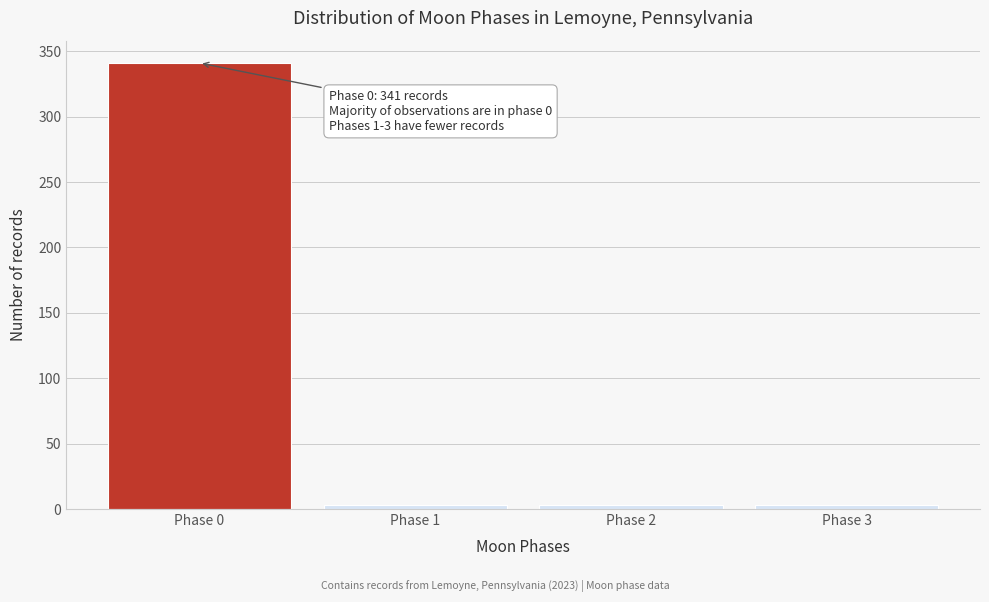

Reading right to left, transcribe all the data shown in this chart.

3	3	3	341